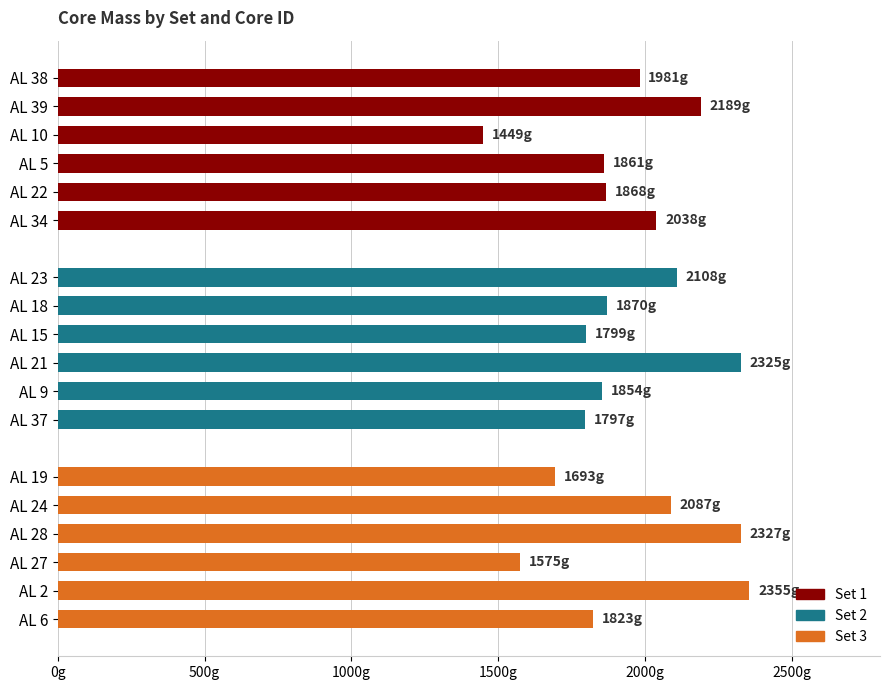

Between AL 6 and AL 18, which is larger?

AL 18